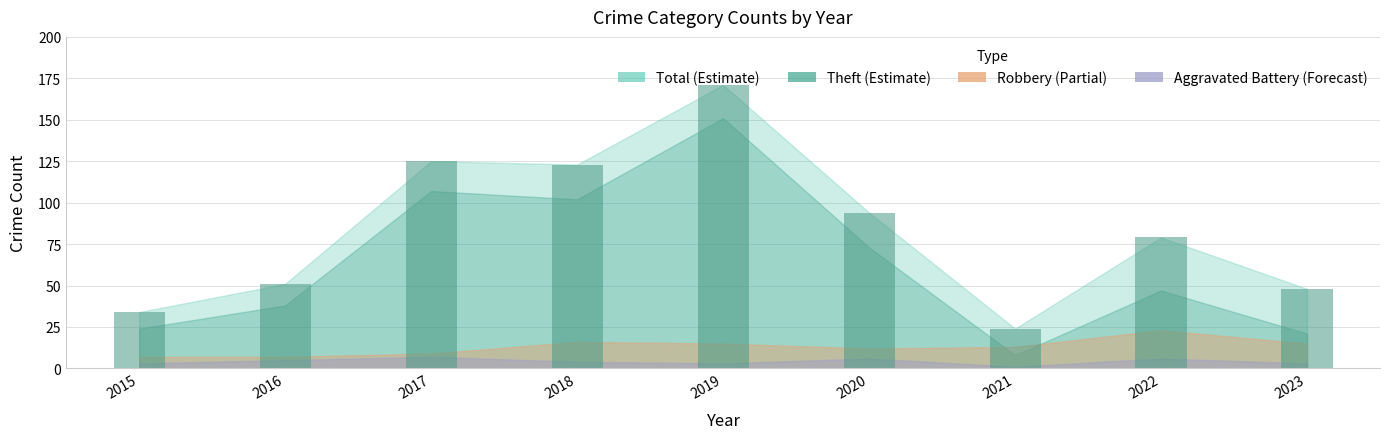

The chart shows a value of 25 at 2022. True or false?

False